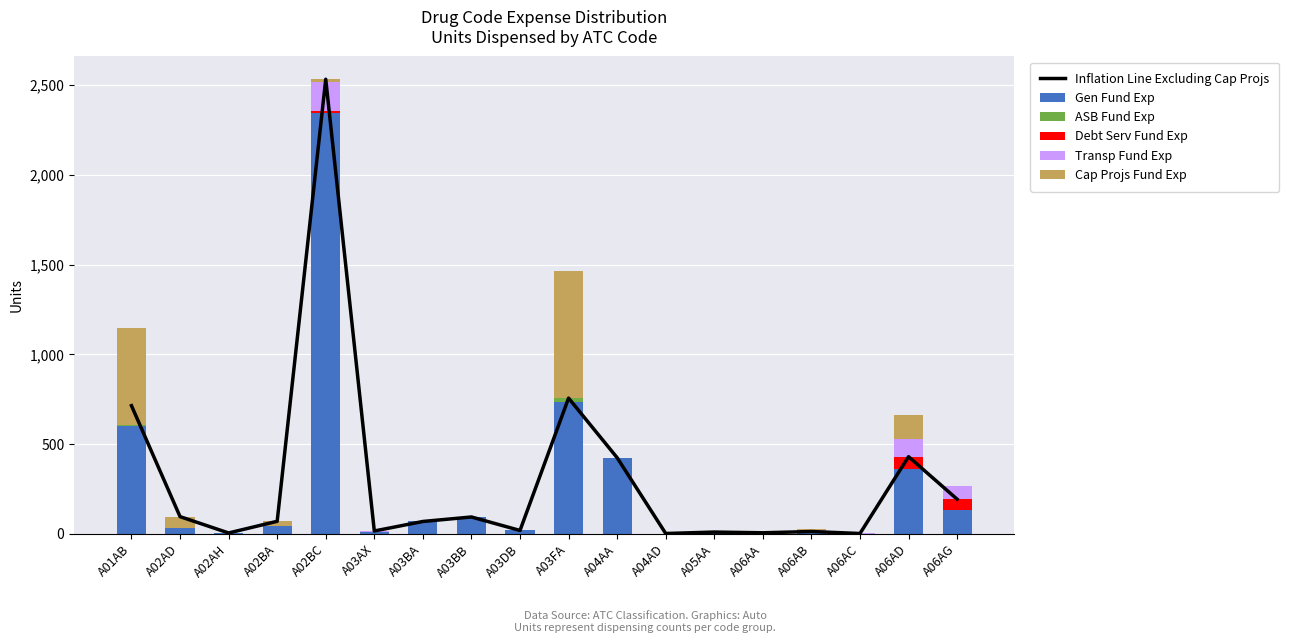

At A03FA, list the series in order from smallest to largest.

Transp Fund Exp, Debt Serv Fund Exp, ASB Fund Exp, Cap Projs Fund Exp, Gen Fund Exp, Inflation Line Excluding Cap Projs